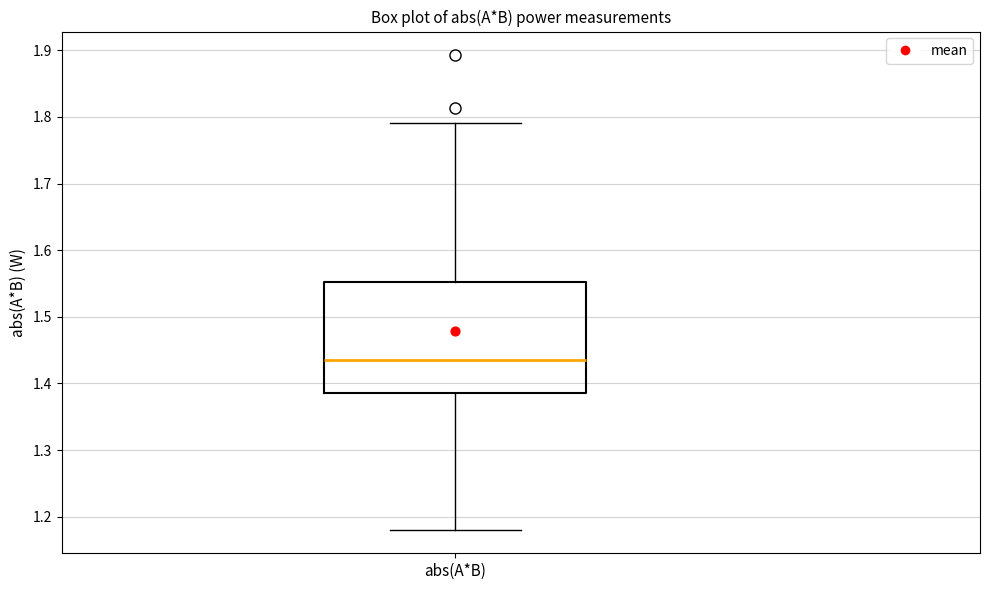

Where does the lower whisker of the box for abs(A*B) end on the y-axis? The values are not printed on the chart, so give them approximately, as read against the axis.

1.18